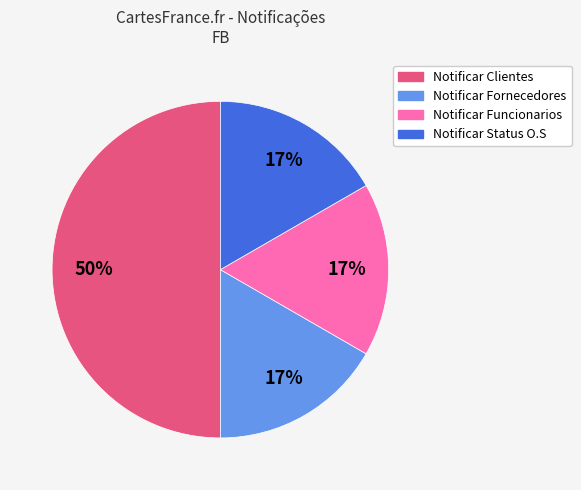

What percentage is the Notificar Funcionarios slice, to the nearest percent?

17%